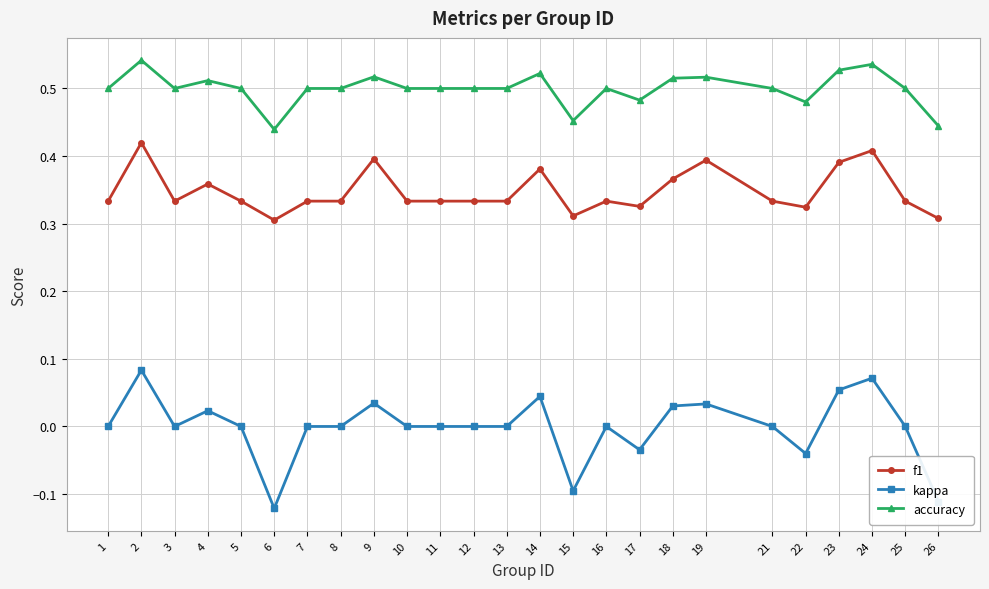

Is this an area chart (filled region under the line)?

No